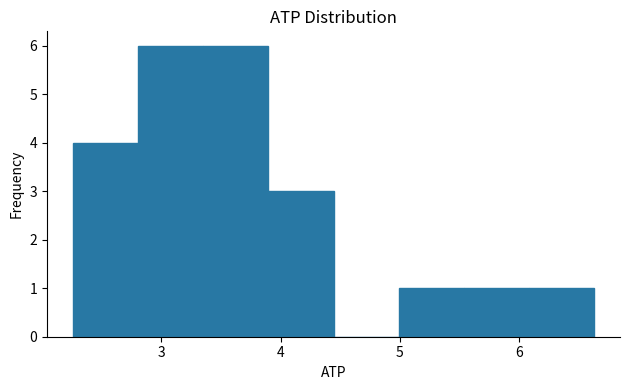

How tall is the bar that spans 3.4 to 3.9 on the x-axis? Neither the bar edges nor the heights are printed on the chart, so give them approximately, as read against the axes.

6